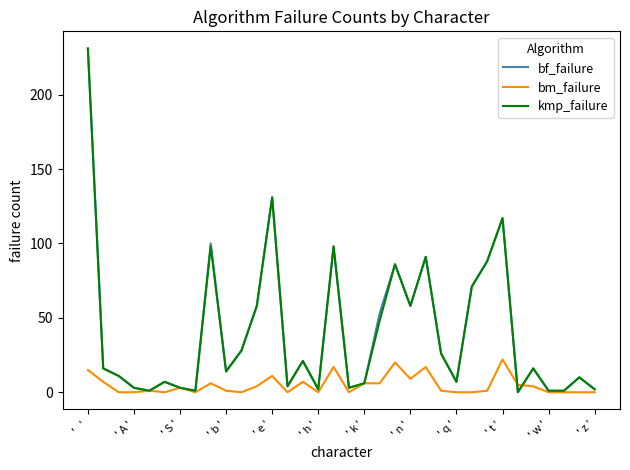

What is the maximum value shown in the chart?

231